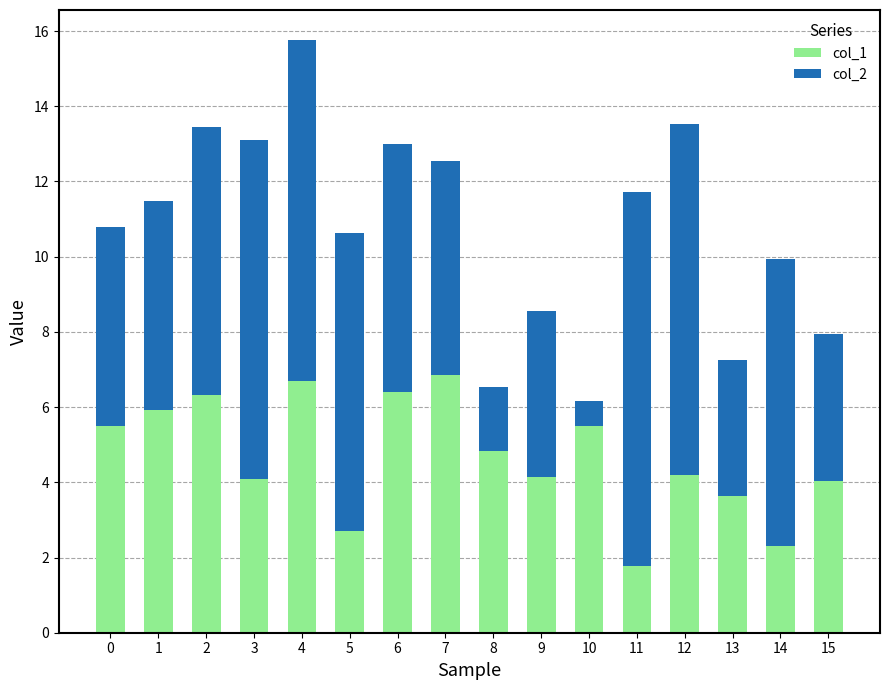

Which category has the lowest value in the col_1 series?

11